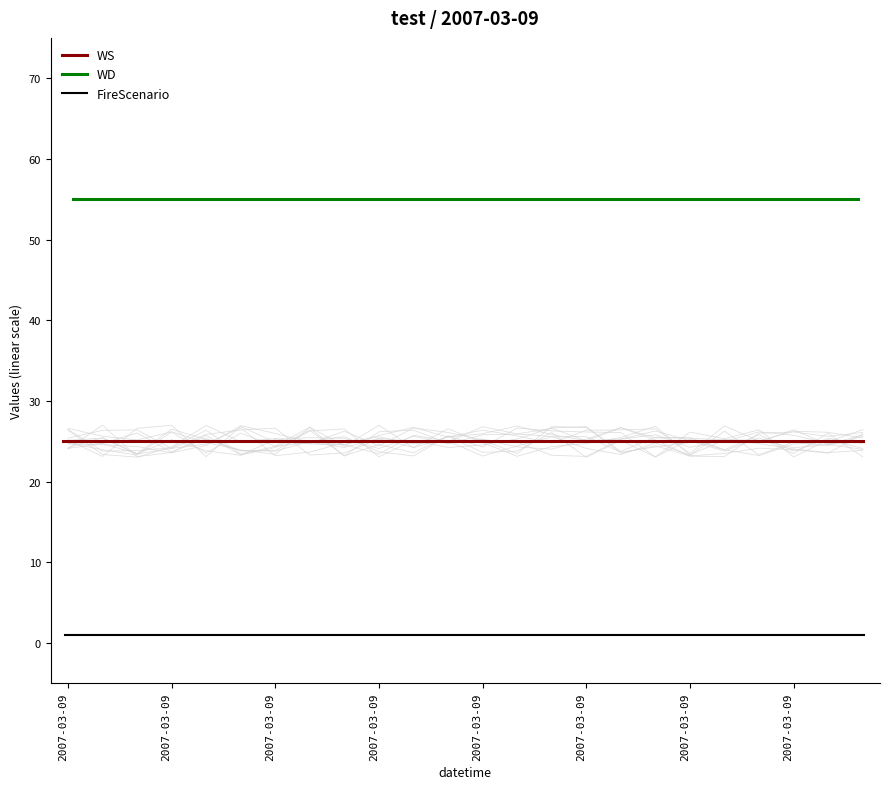

At which category is the sum across all series the highest?

2007-03-09